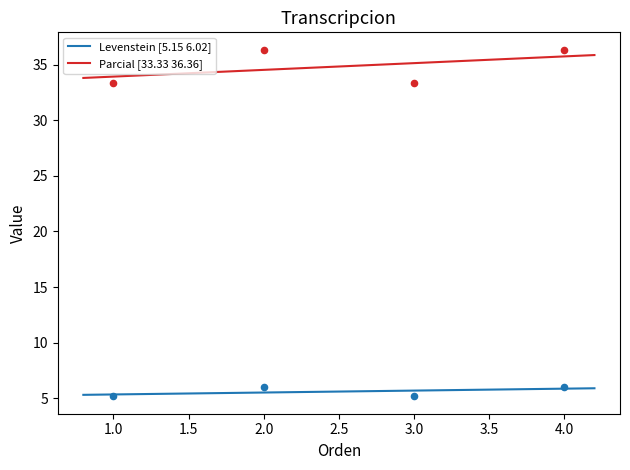

At how many categories does at least one series exceed 18?

4